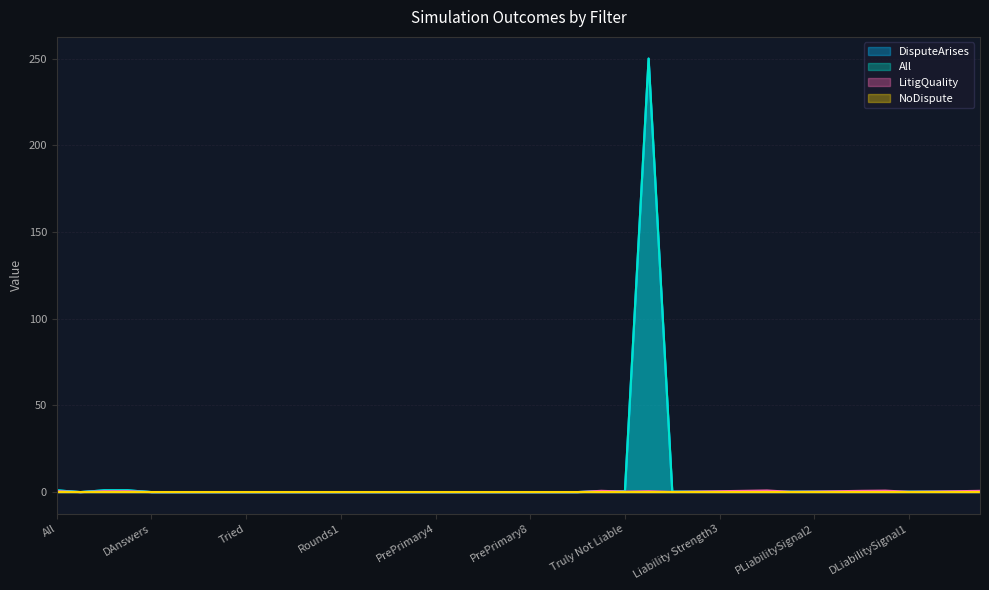

What position from the right is NoDispute?

39